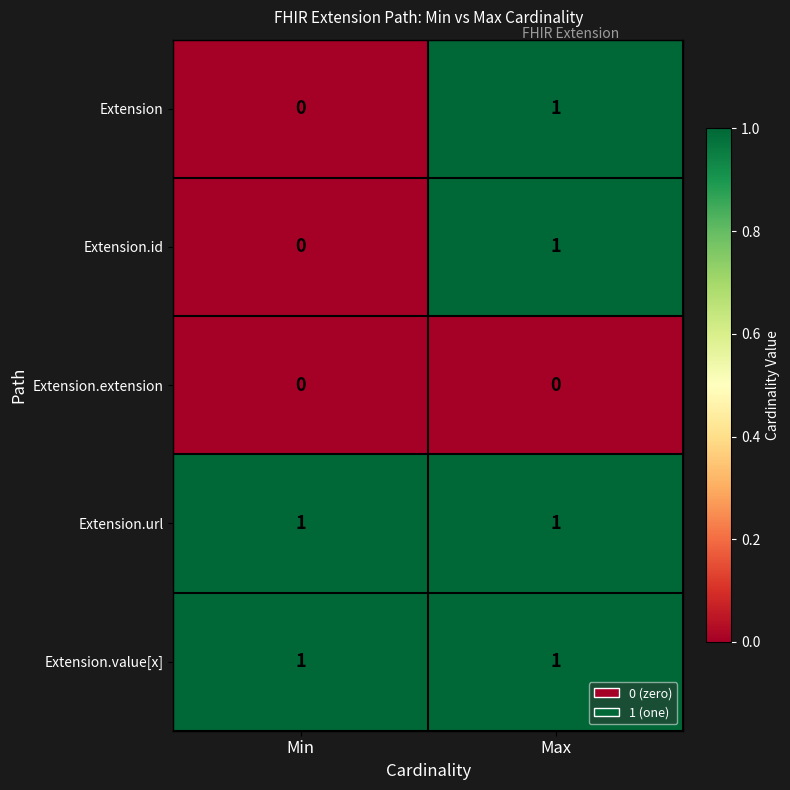

At which category is the sum across all series the highest?

Max